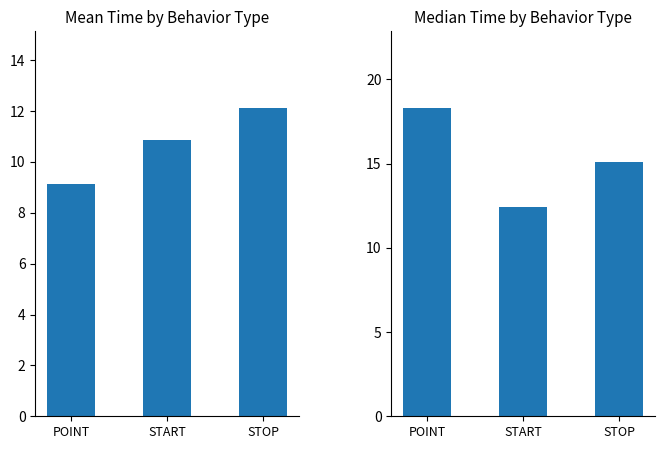

Which series has the largest total across all categories?

Median Time